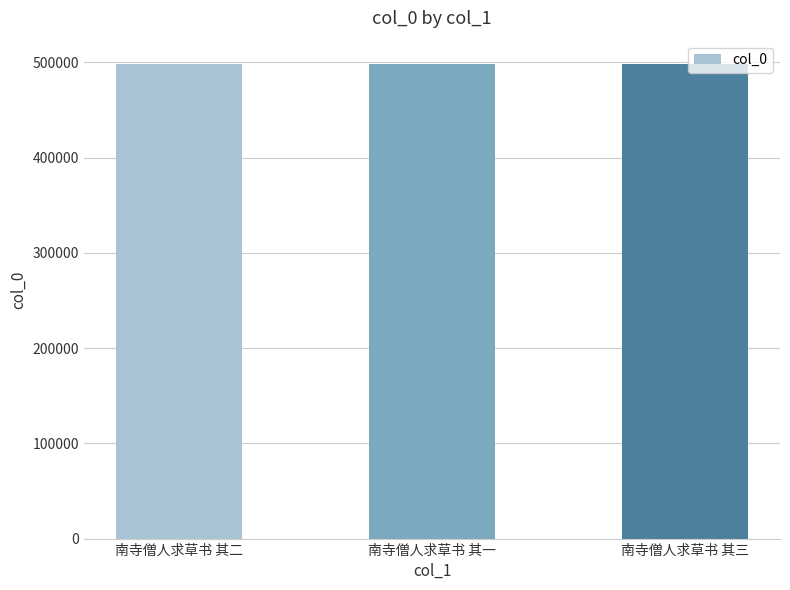

The chart shows a value of 832671 at 南寺僧人求草书 其三. True or false?

False